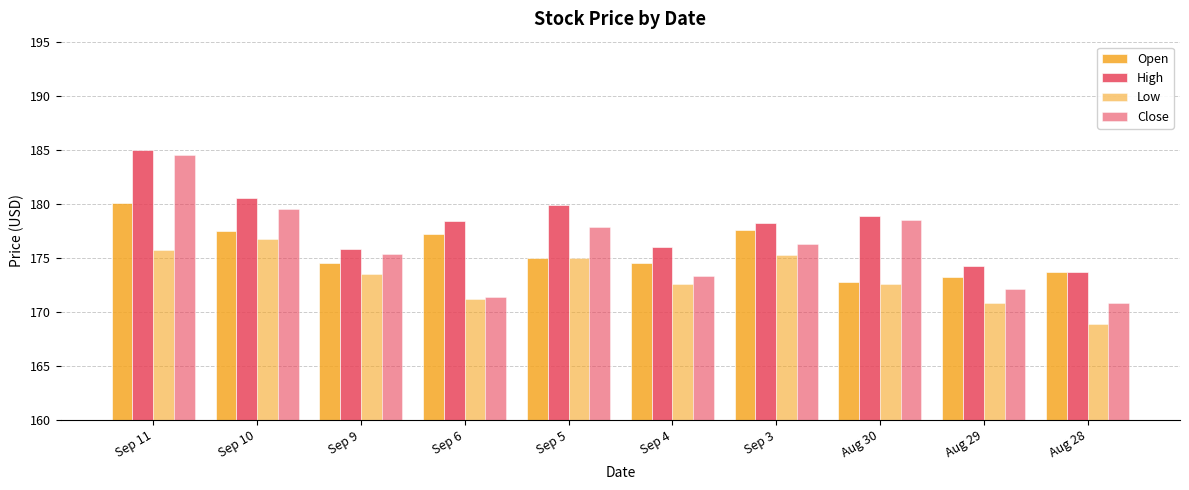

Is the value of High at Aug 29 greater than the value of Low at Sep 9?

Yes